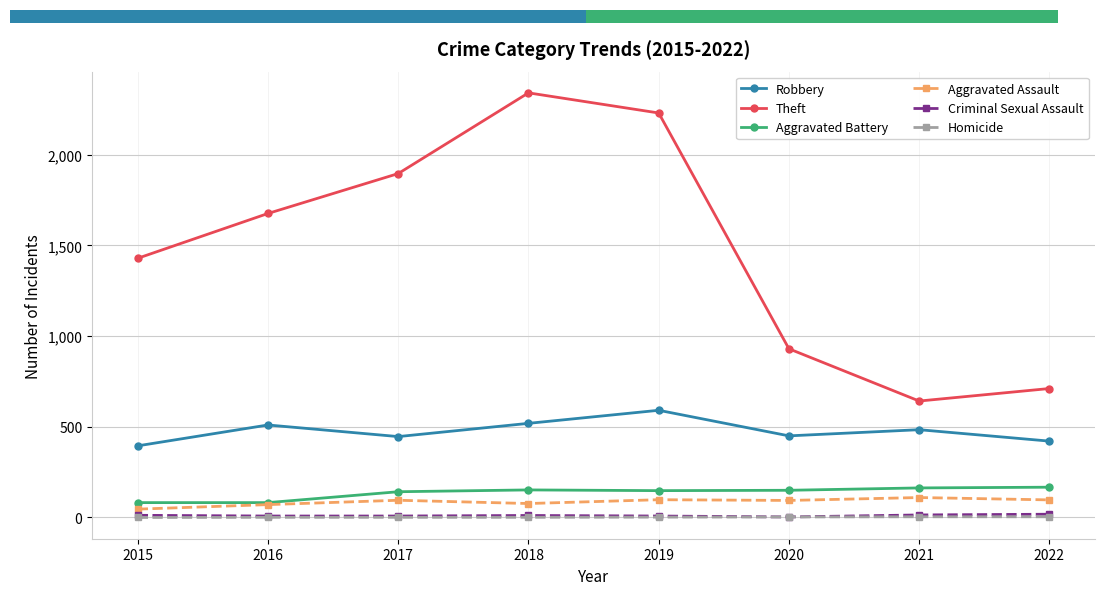

Reading left to right, what are all the values shown in this chart?

Robbery: 2015=395	2016=510	2017=446	2018=519	2019=591	2020=450	2021=484	2022=421
Theft: 2015=1429	2016=1676	2017=1896	2018=2341	2019=2230	2020=930	2021=642	2022=711
Aggravated Battery: 2015=82	2016=82	2017=142	2018=152	2019=148	2020=150	2021=163	2022=167
Aggravated Assault: 2015=46	2016=71	2017=95	2018=77	2019=98	2020=94	2021=110	2022=97
Criminal Sexual Assault: 2015=12	2016=8	2017=8	2018=11	2019=8	2020=3	2021=14	2022=18
Homicide: 2015=0	2016=1	2017=1	2018=1	2019=2	2020=3	2021=4	2022=4